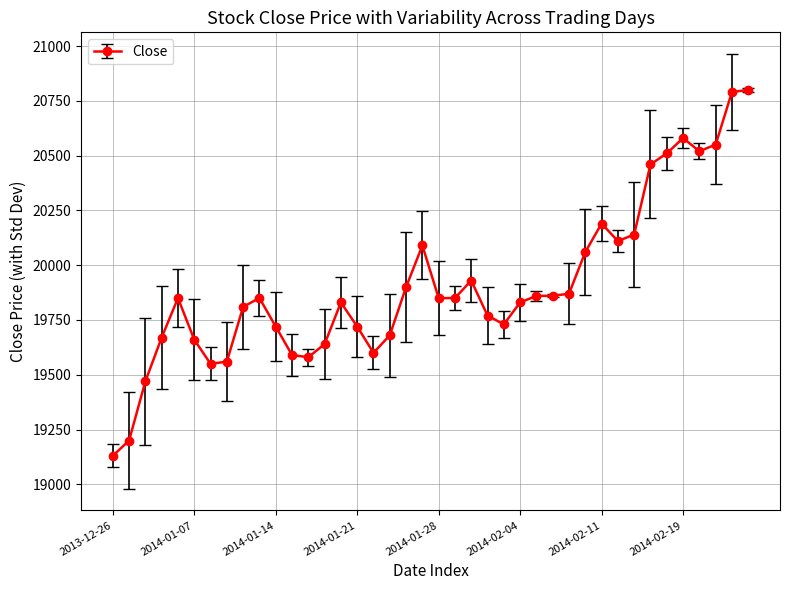

What is the value of the 1st point from the left?

19130